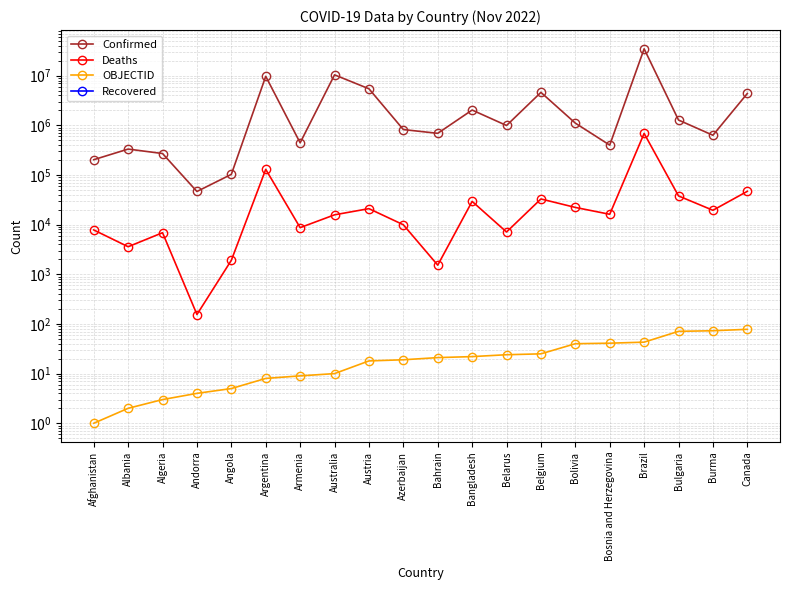

True or false: Confirmed has more than 1 points higher than both neighbors.

True